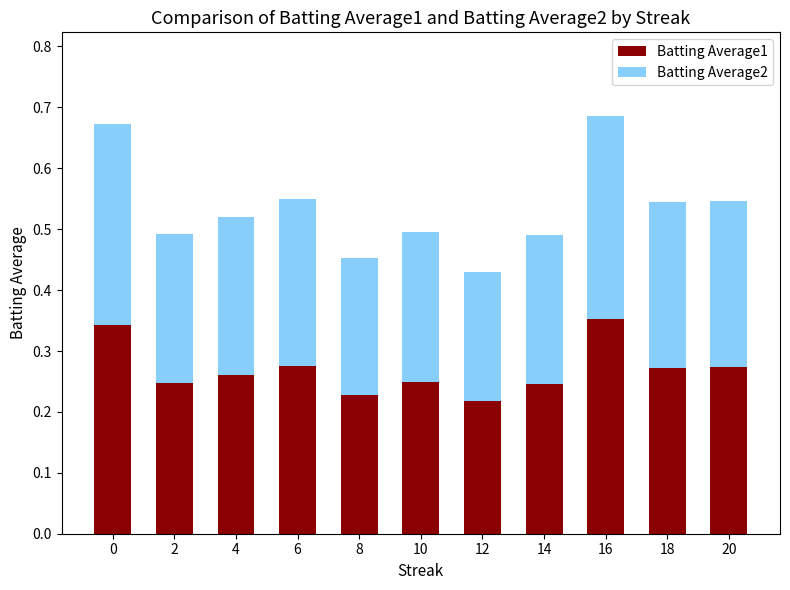

The value of Batting Average1 at 14 is 0.1. True or false?

False